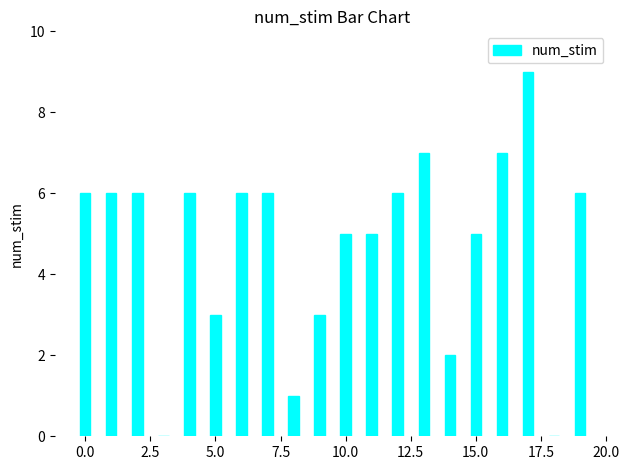

What is the maximum value shown in the chart?

9